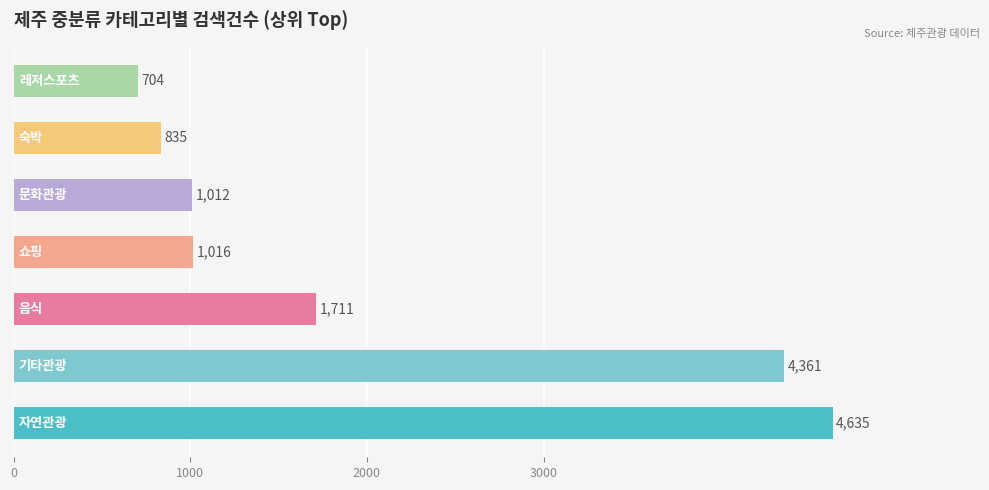

What is the difference between the second highest and second lowest values?

3526